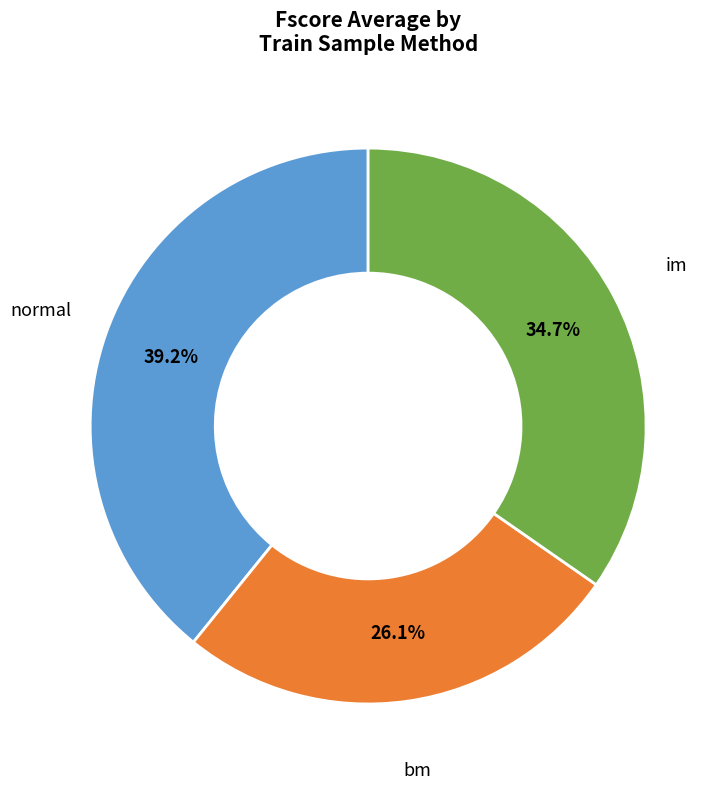

To the nearest percent, what is the difference between the bm and normal slice percentages?

13%